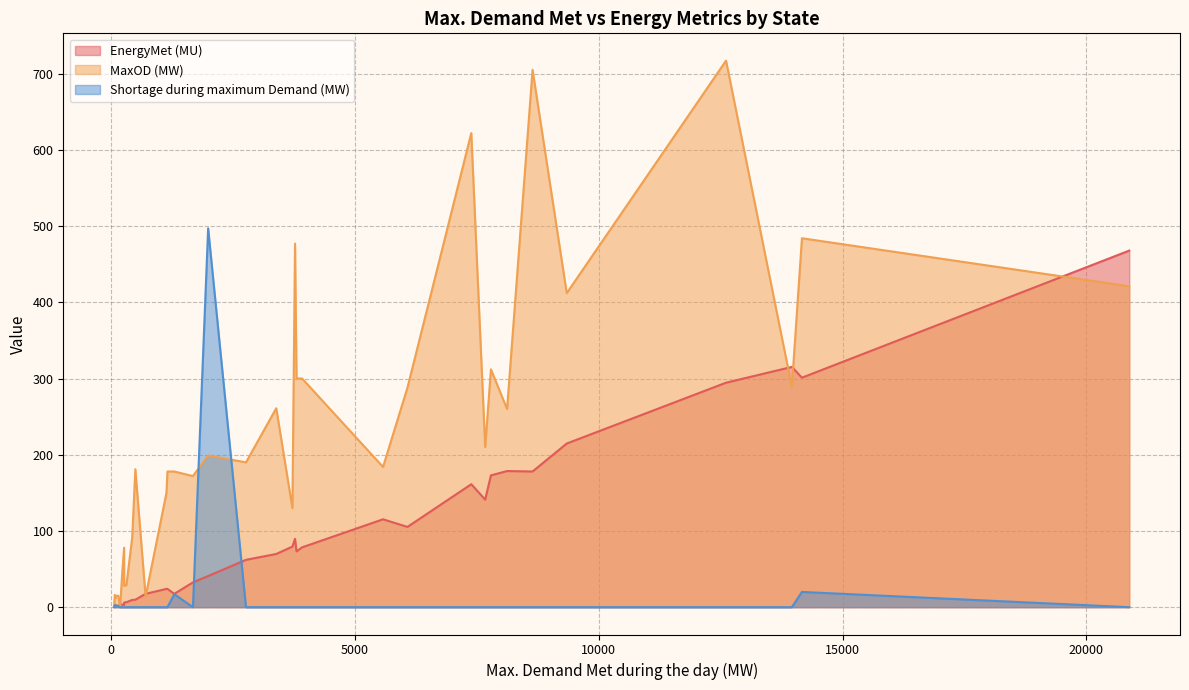

What is the highest value of the EnergyMet (MU) series?

467.8